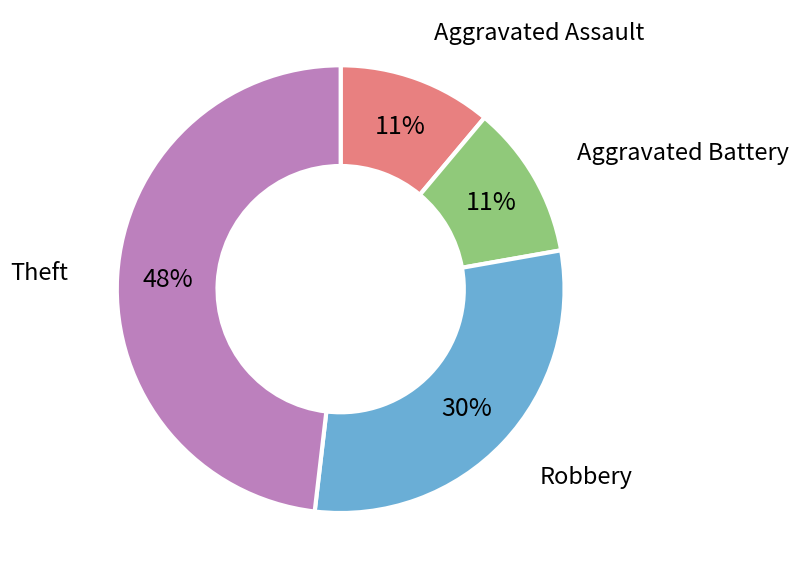

To the nearest percent, what portion does Robbery represent?

30%